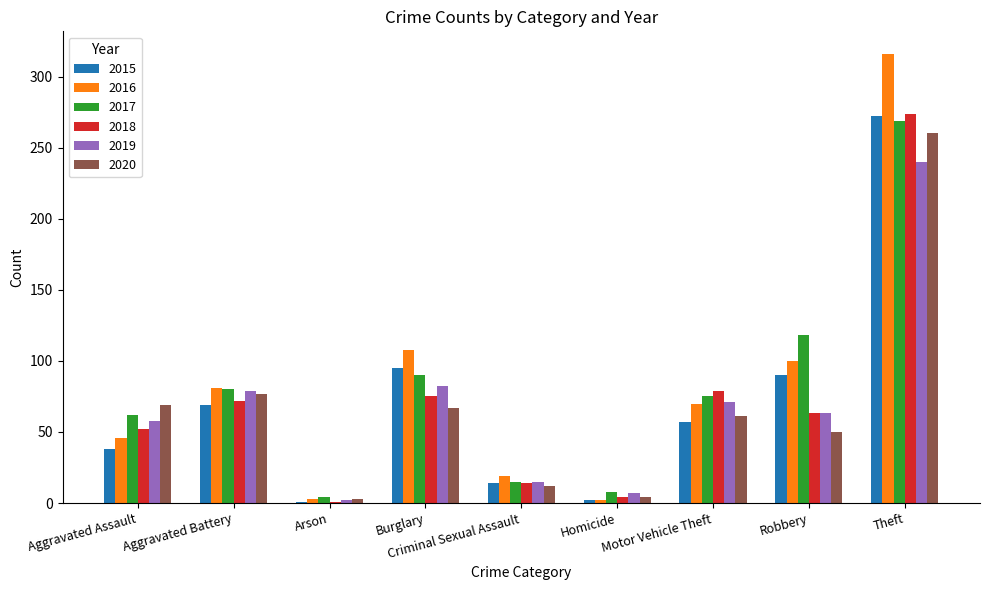

Where is 2020 nearest to the value 131?

Aggravated Battery